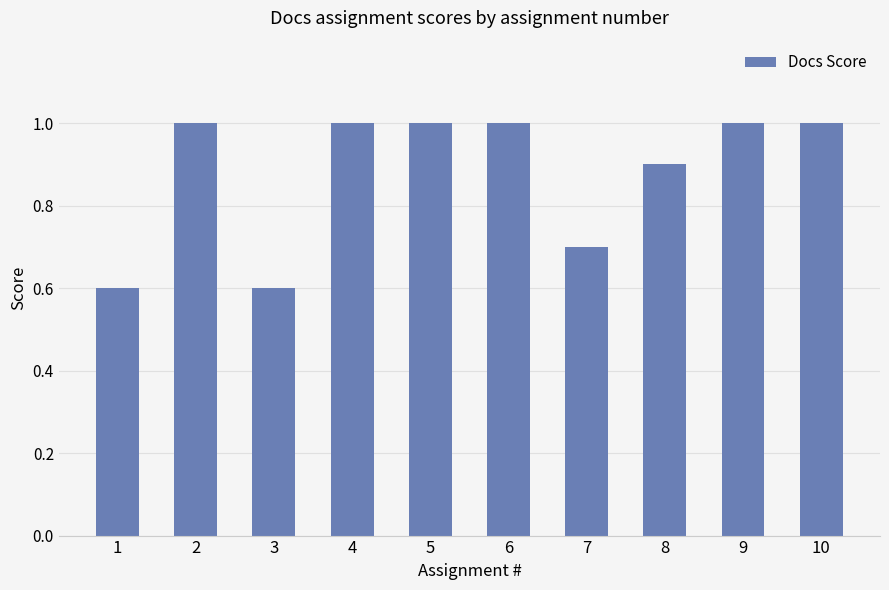

Count the values in the range 0 to 1.

10